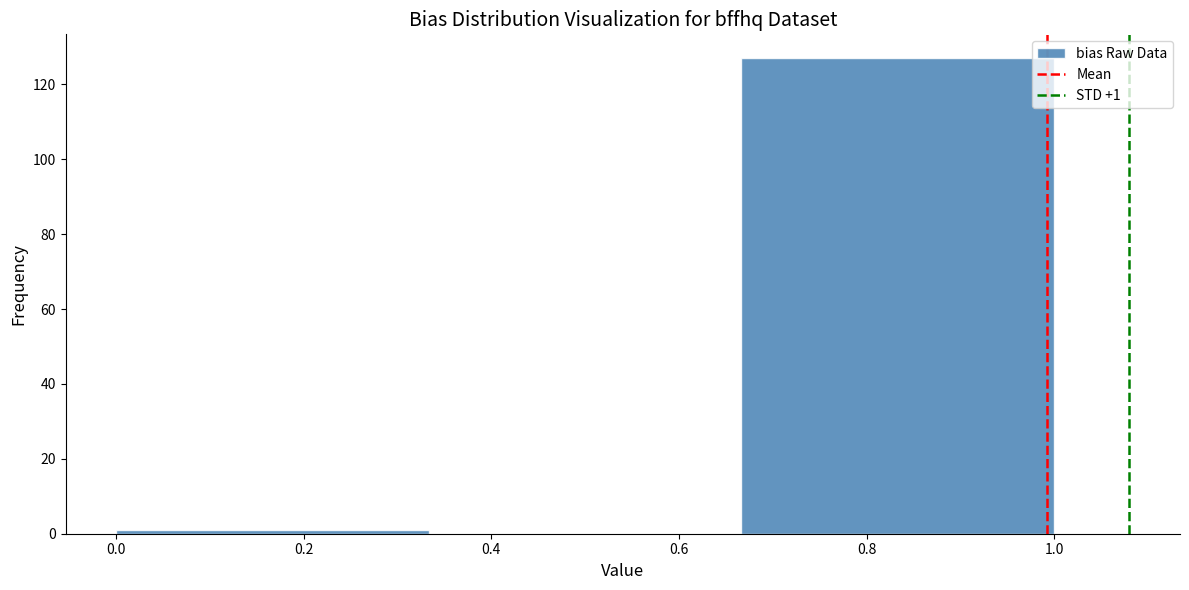

Which range on the x-axis has the tallest bar?

0.66 to 1.00